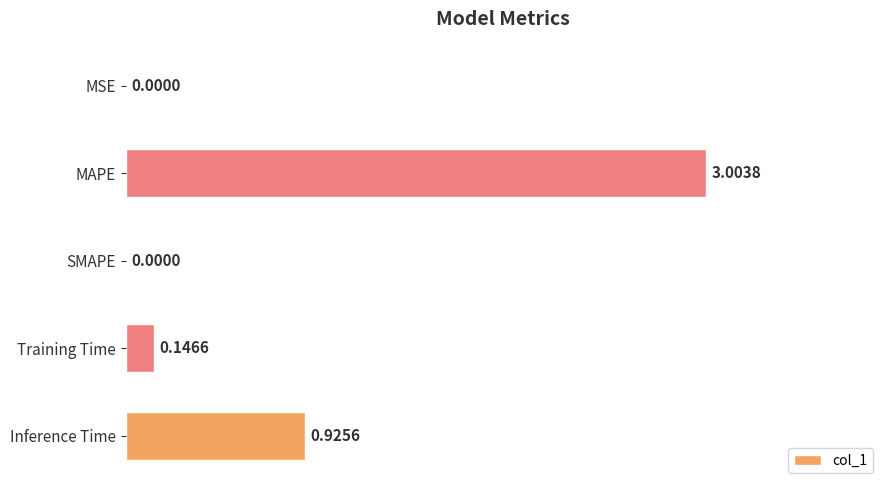

Which category has the highest value across all series?

MAPE